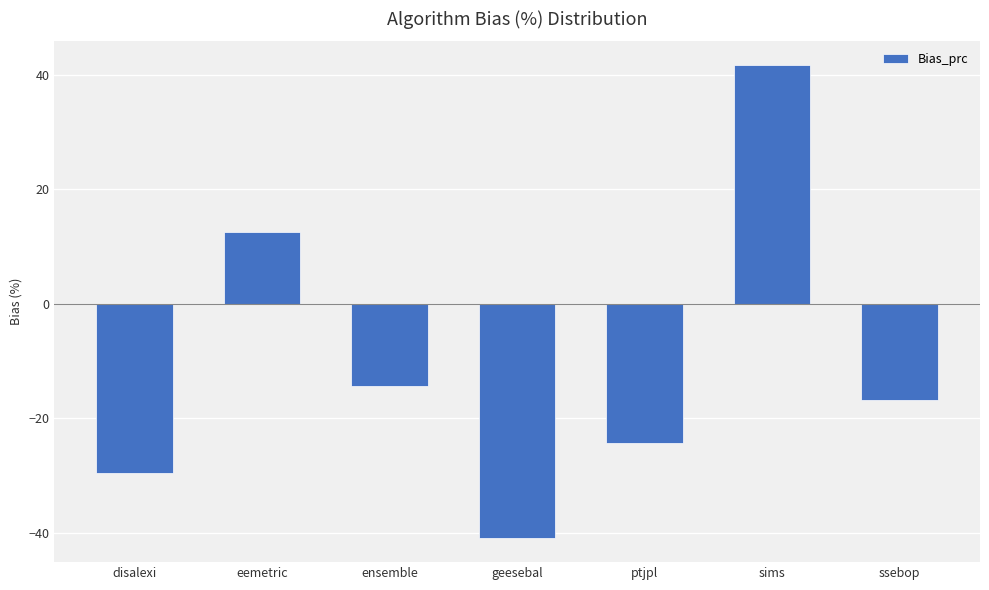

What is the label of the 5th bar from the left?

ptjpl